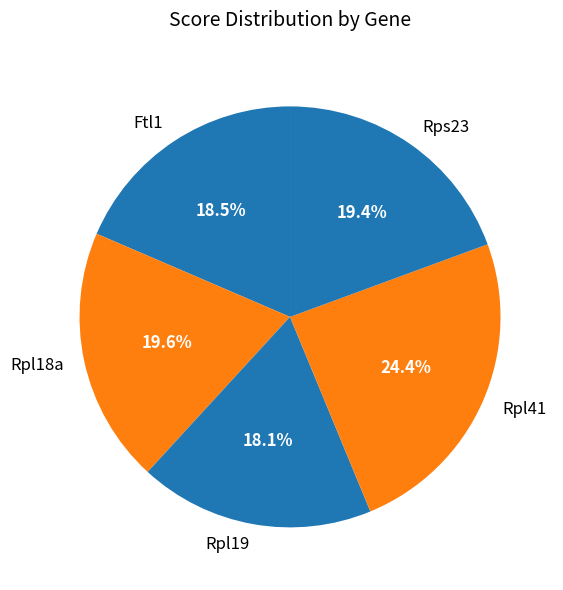

True or false: Rpl41 accounts for 33% of the total.

False